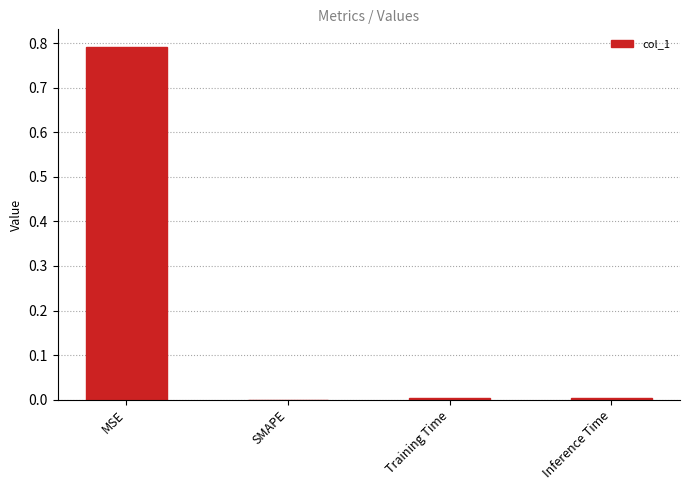

True or false: the data shows 0.0 at Training Time.

True